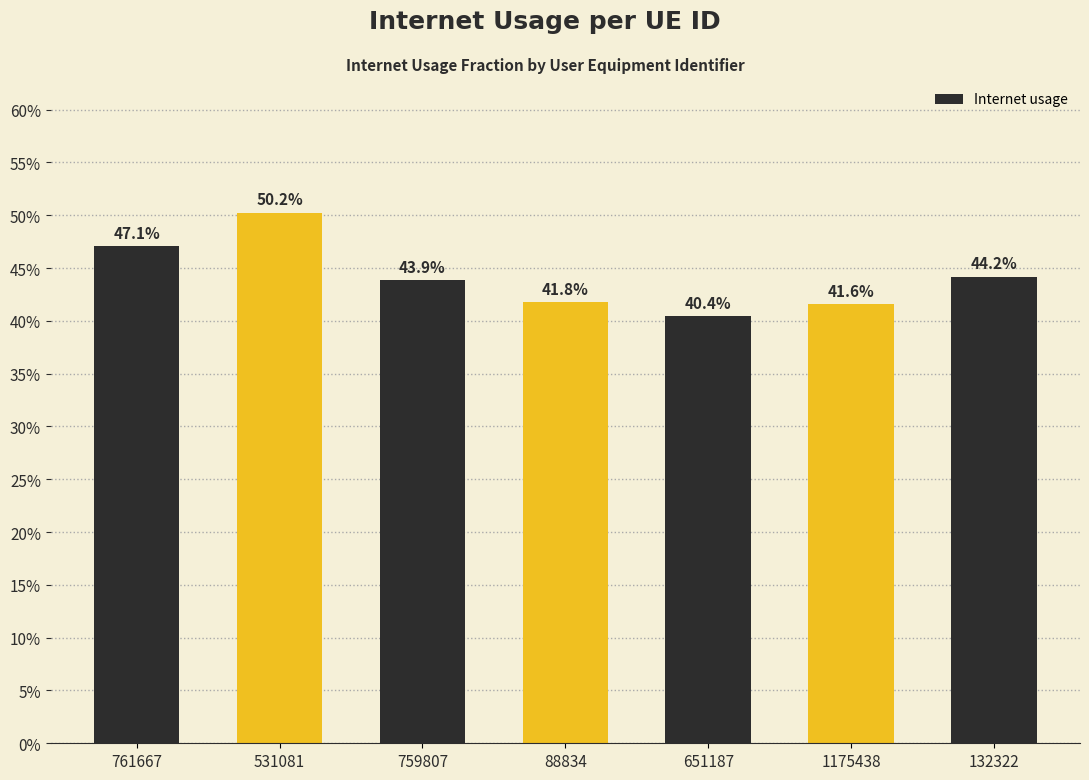

Rank the categories by value from highest to lowest.

531081, 761667, 132322, 759807, 88834, 1175438, 651187